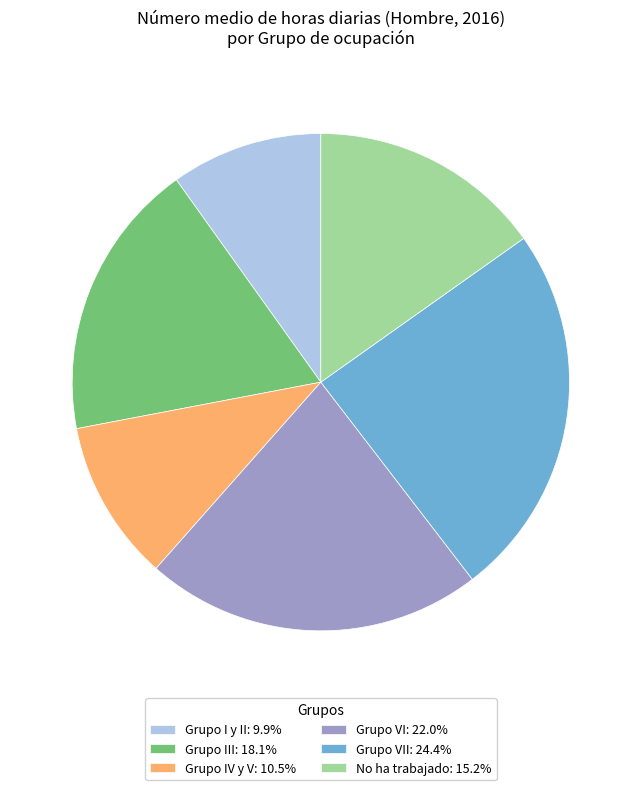

Is No ha trabajado: 15.2% the majority of the pie?

No